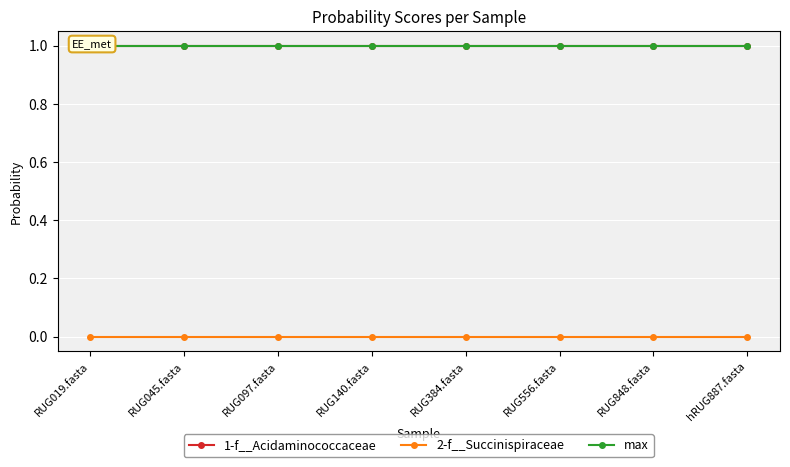

Rank the series by their maximum value, from lowest to highest.

2-f__Succinispiraceae, 1-f__Acidaminococcaceae, max